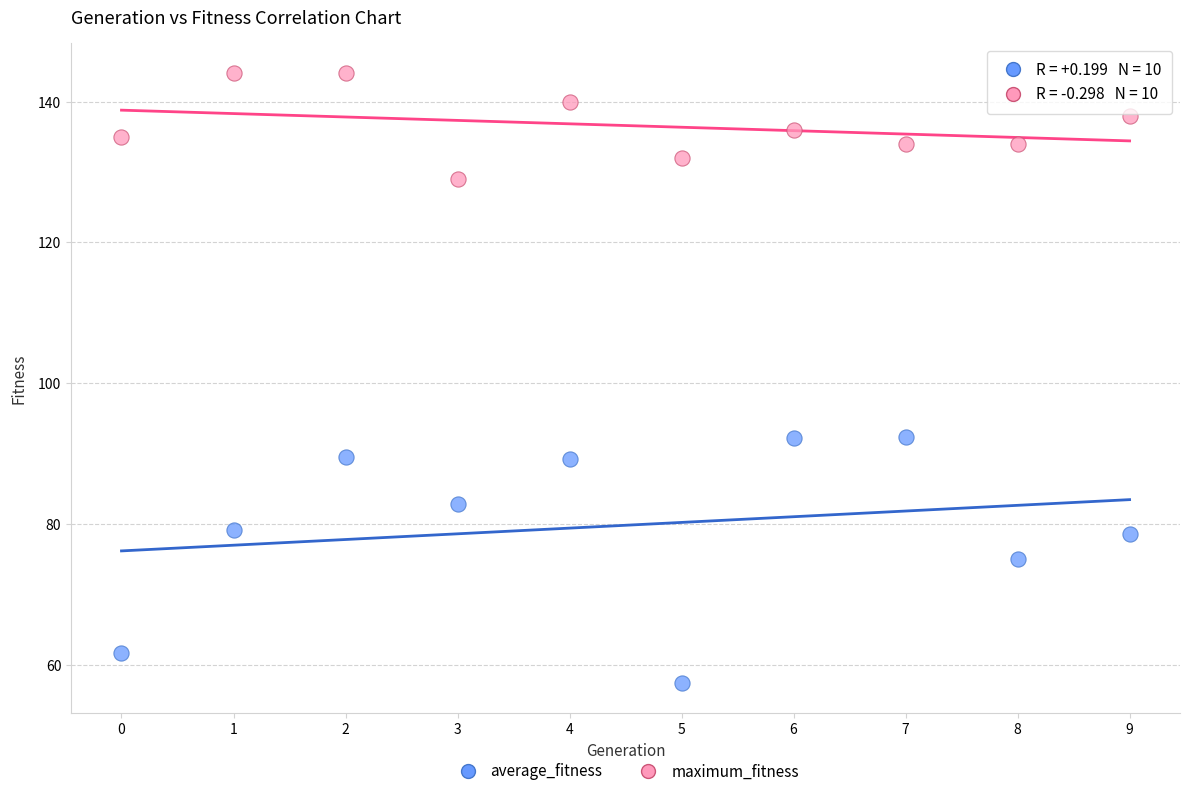

Which series has the largest Y range (max minus min)?

average_fitness